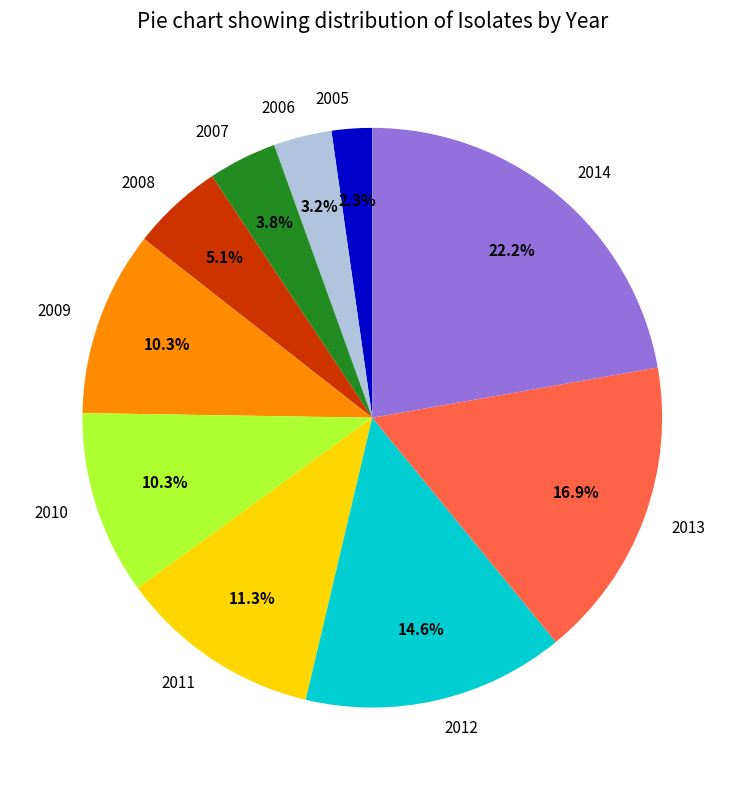

Which slice is the largest?

2014